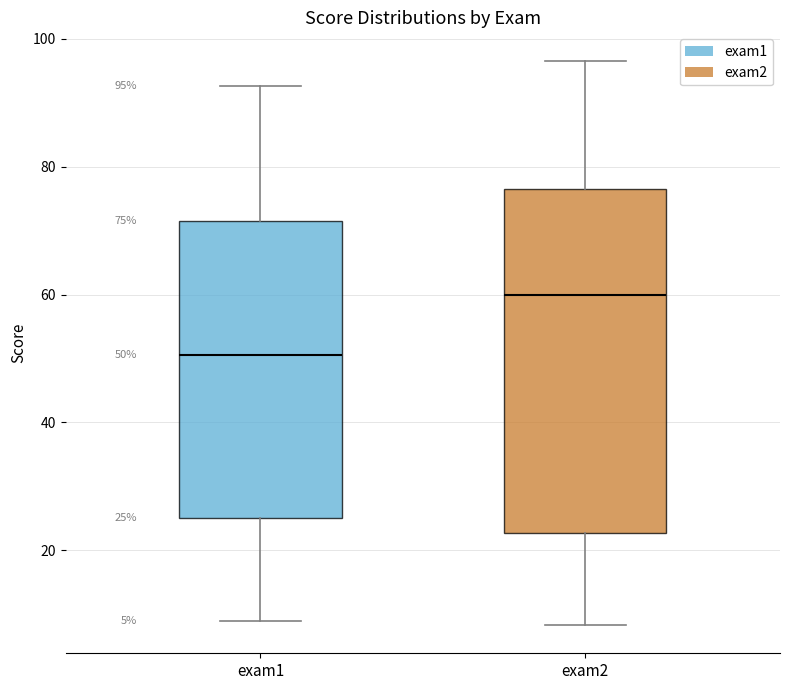

Which box's median line is the highest?

exam2